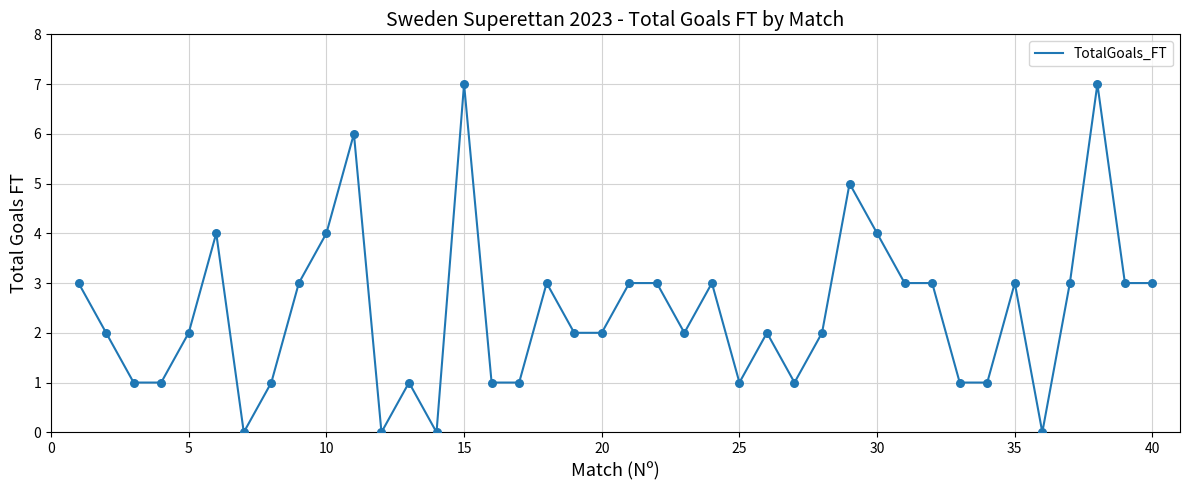

What is the difference between the maximum and minimum values?

7